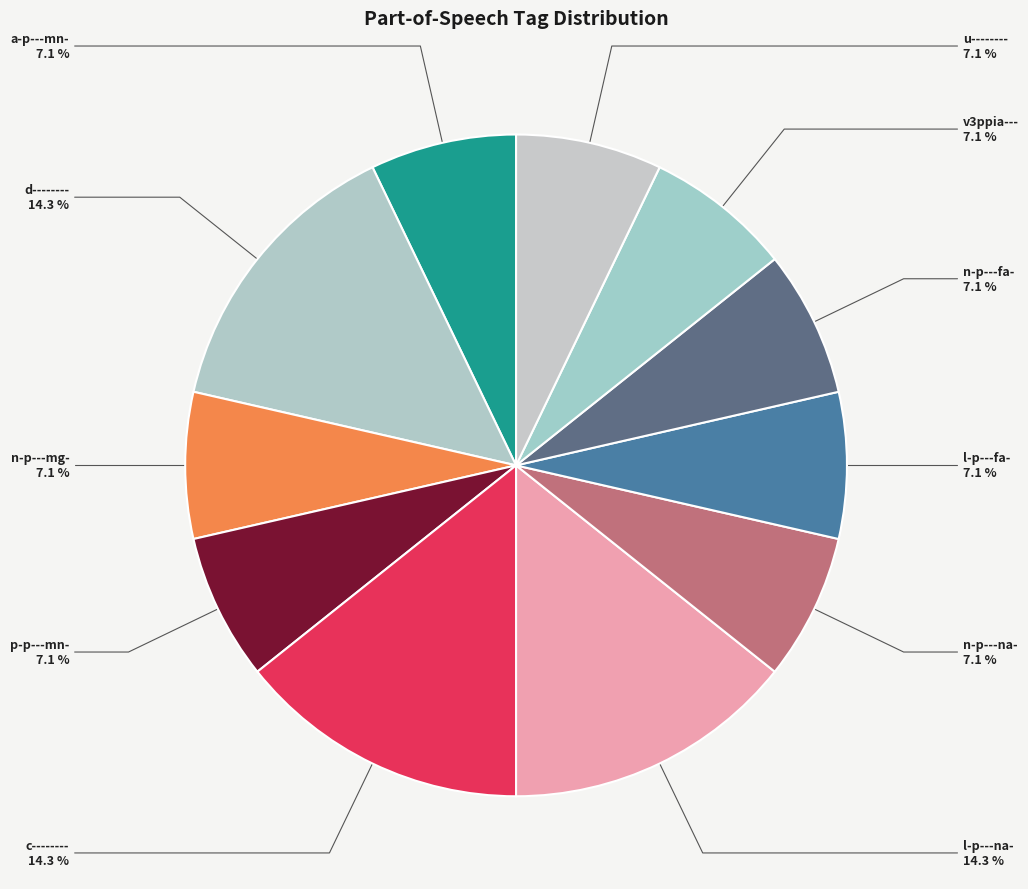

Is it true that c-------- is 14% of the pie?

True